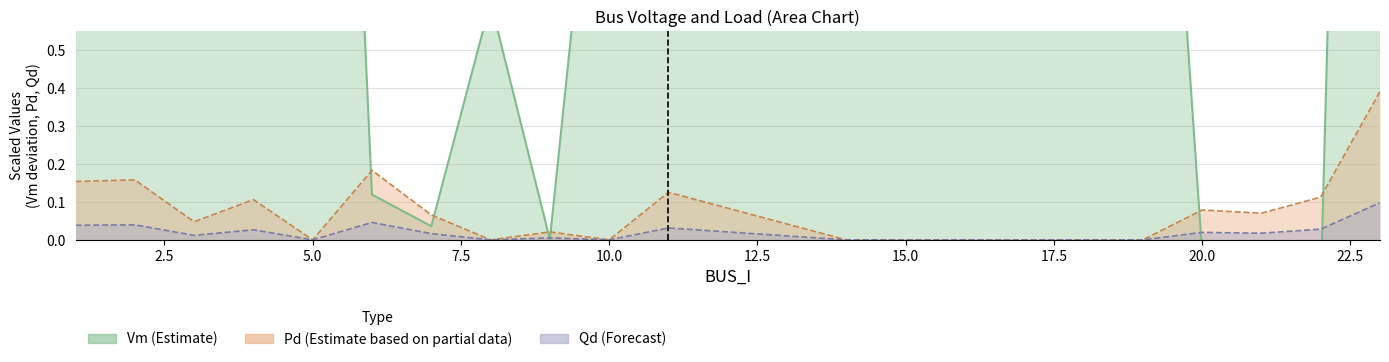

At which label is Pd_scaled closest to 0?

5